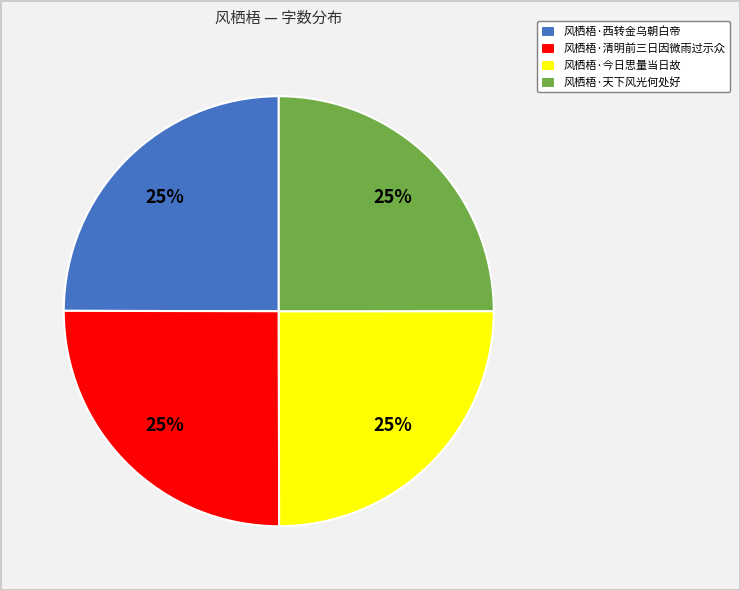

Approximately how many times larger is the value at 风栖梧·天下风光何处好 compared to 风栖梧·清明前三日因微雨过示众?

1.0